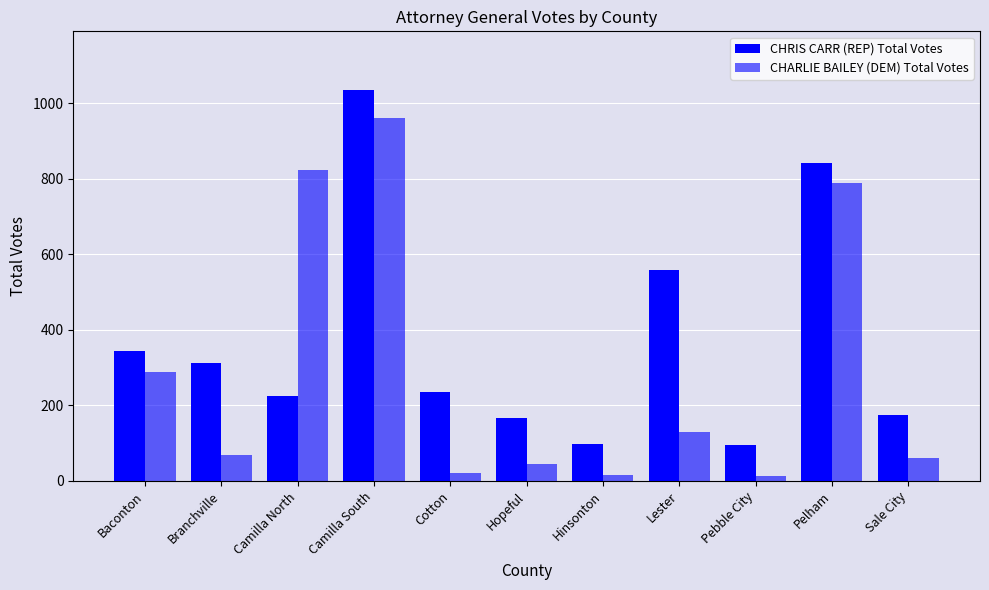

Between Pelham and Cotton, which is larger?

Pelham